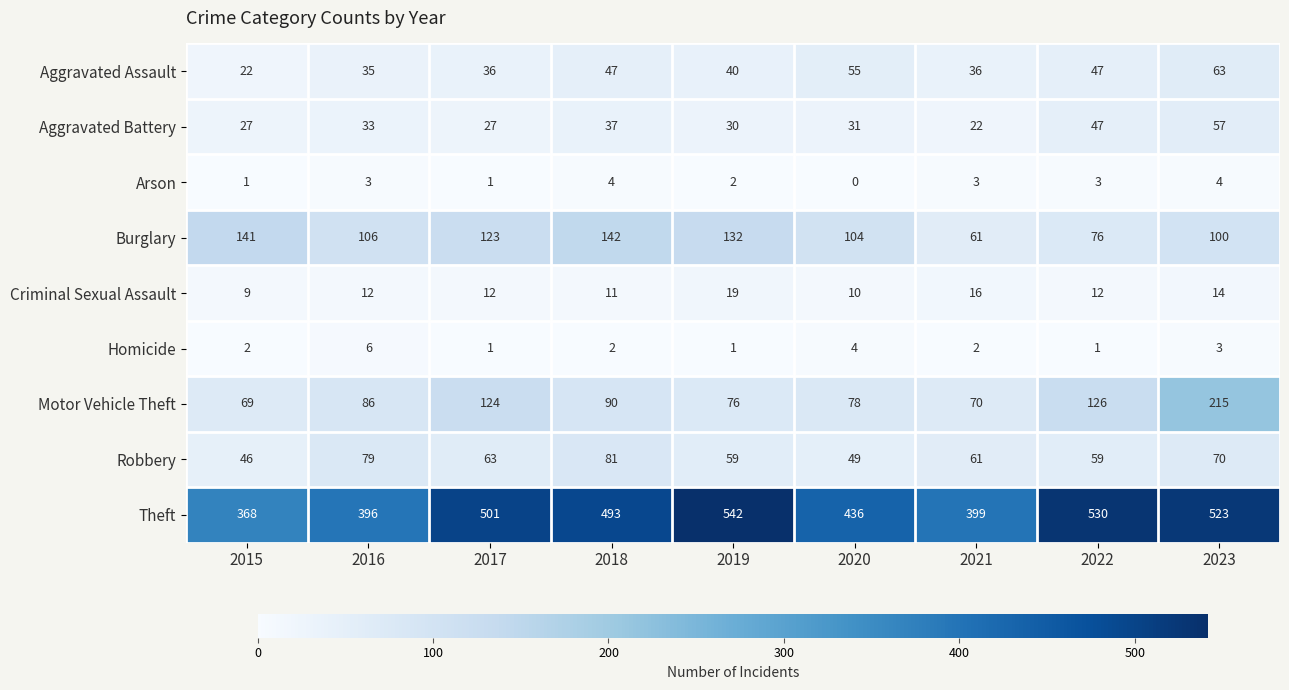

Which category has the highest value across all series?

2019